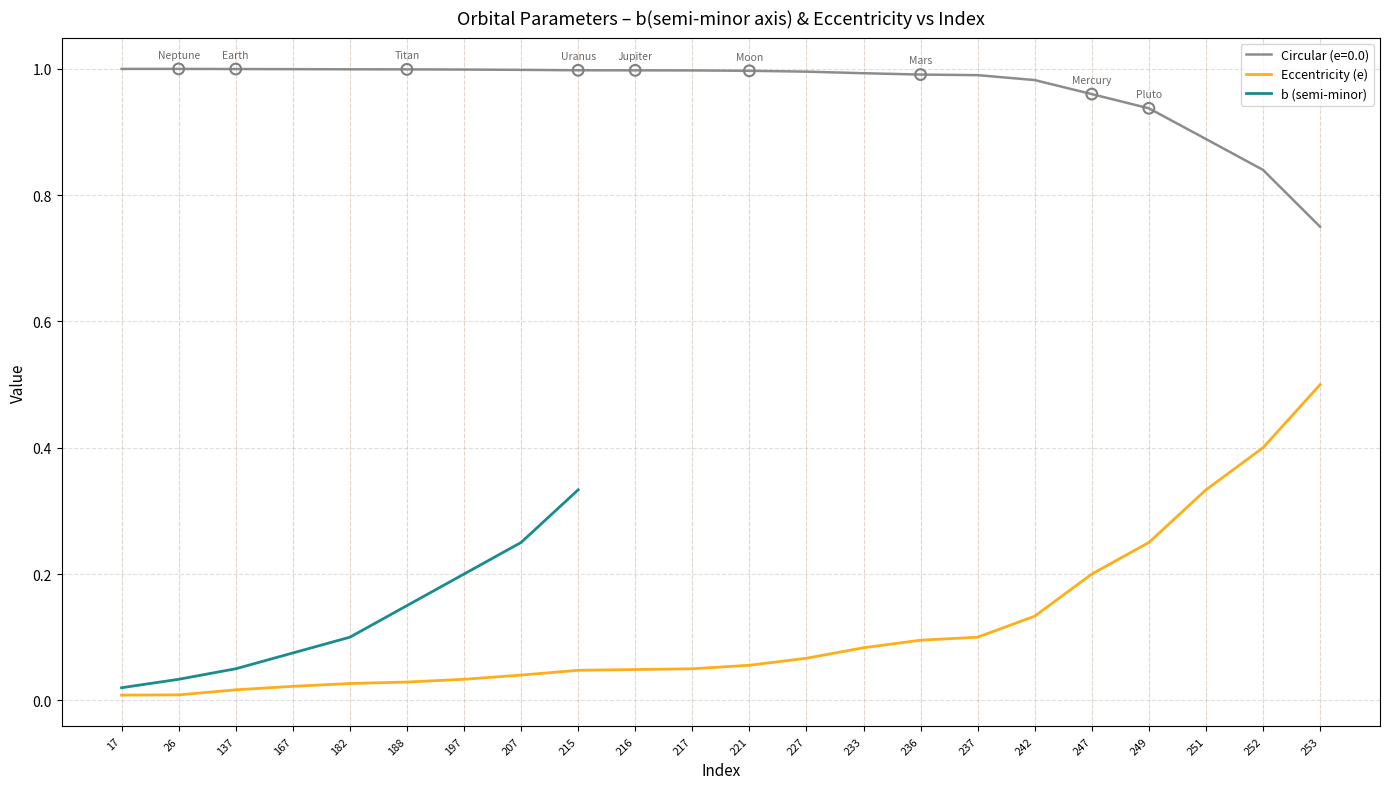

Which series reaches the minimum Y coordinate?

Eccentricity (e)